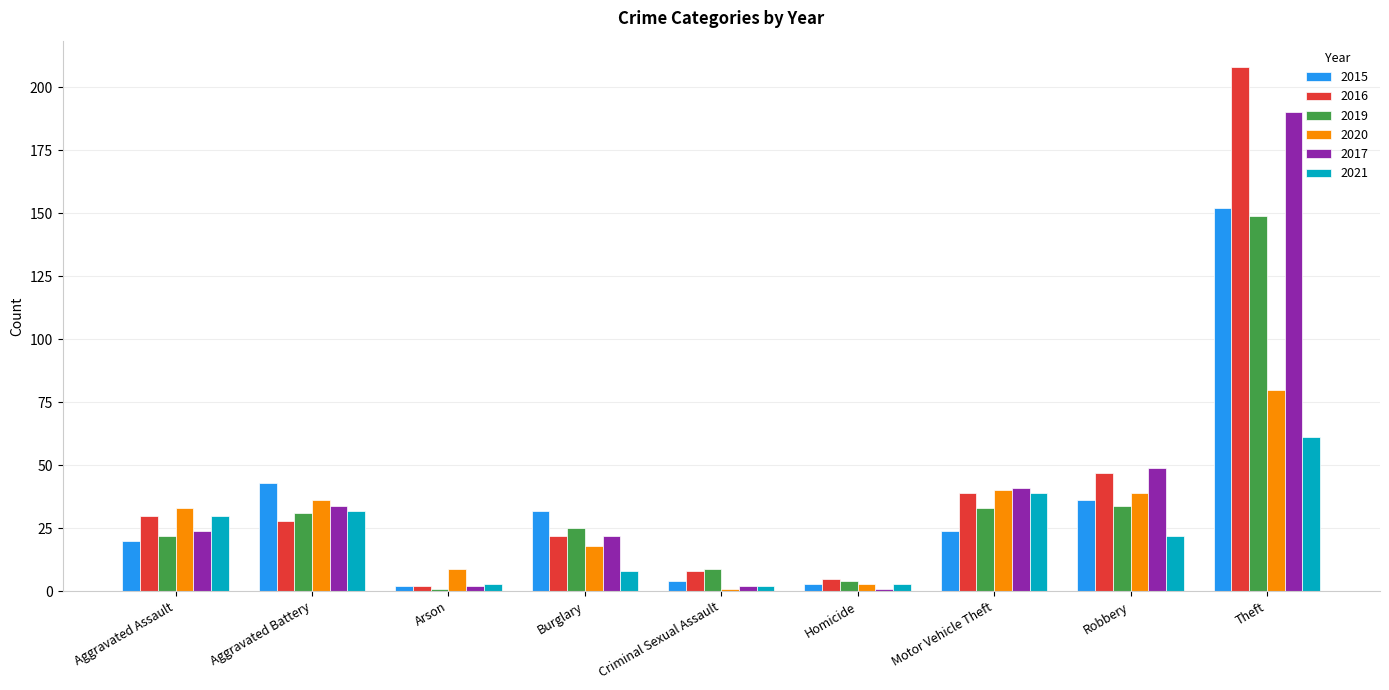

Which series has the widest spread of values?

2016